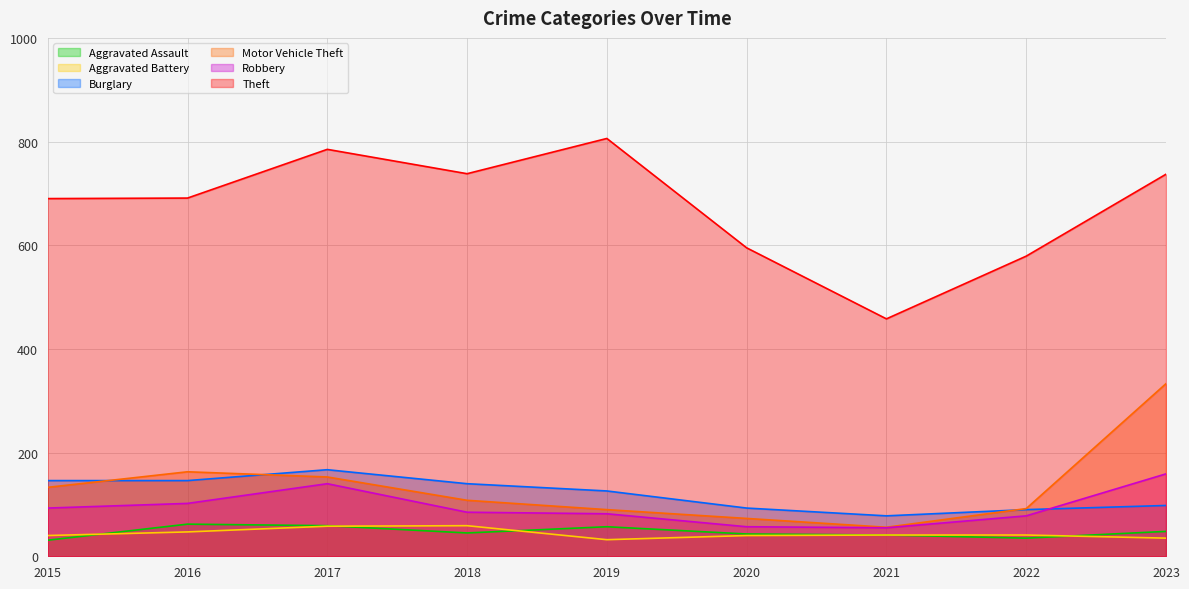

The Robbery series shows 85 at 2018. True or false?

True